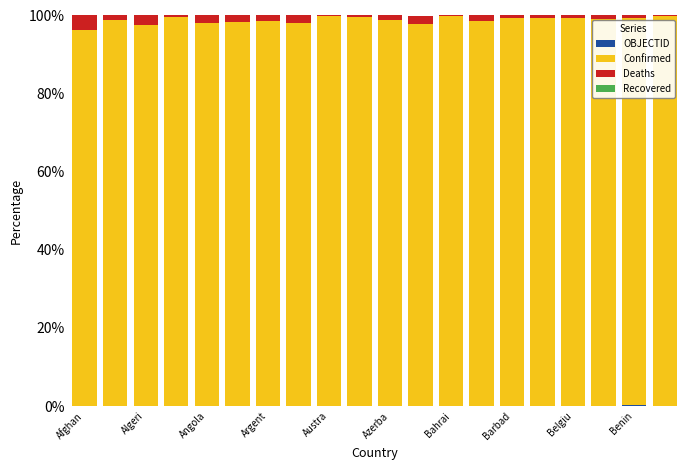

Does the chart contain stacked bars?

Yes